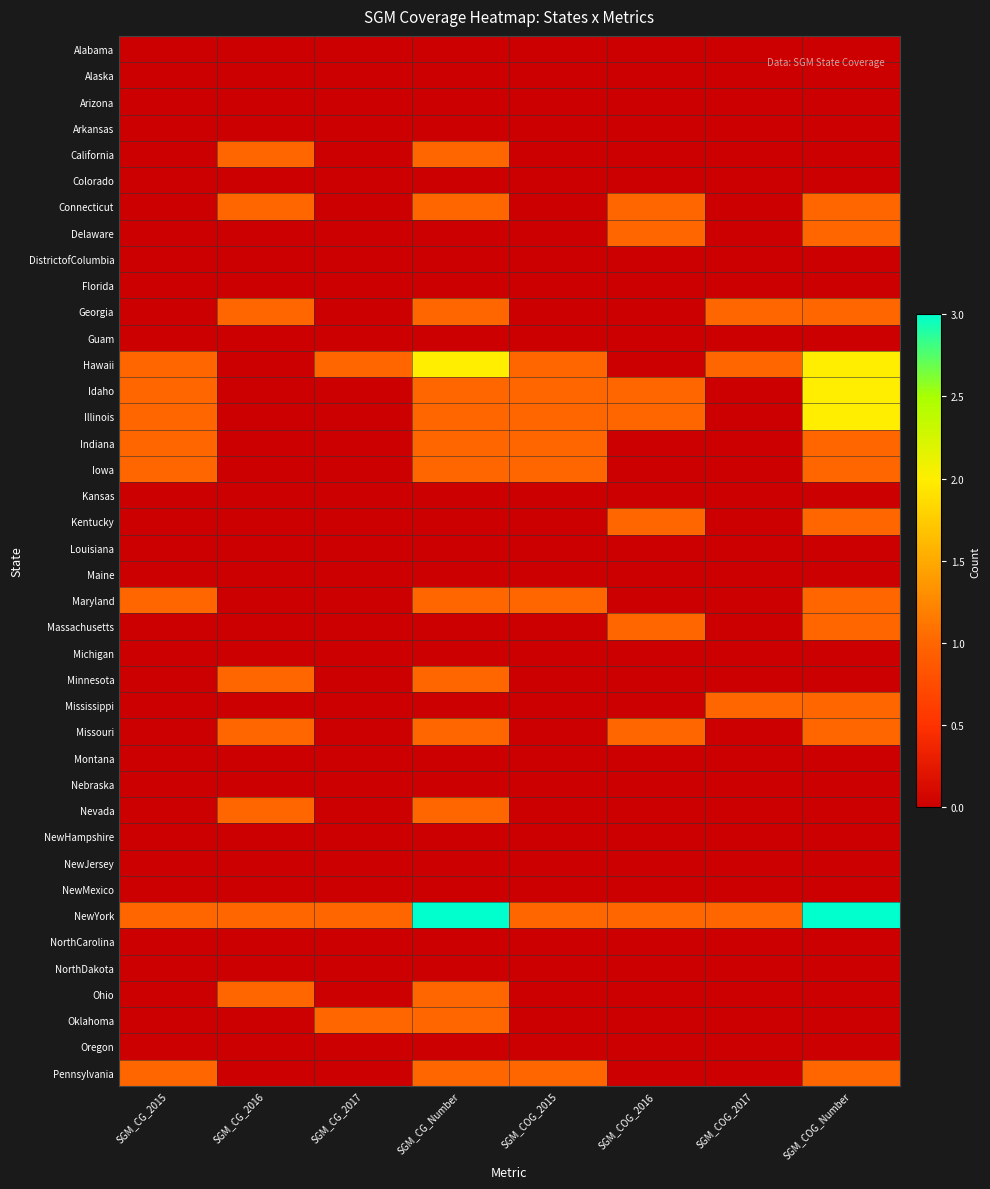

What is the total value across all series at SGM_CG_2015?

8